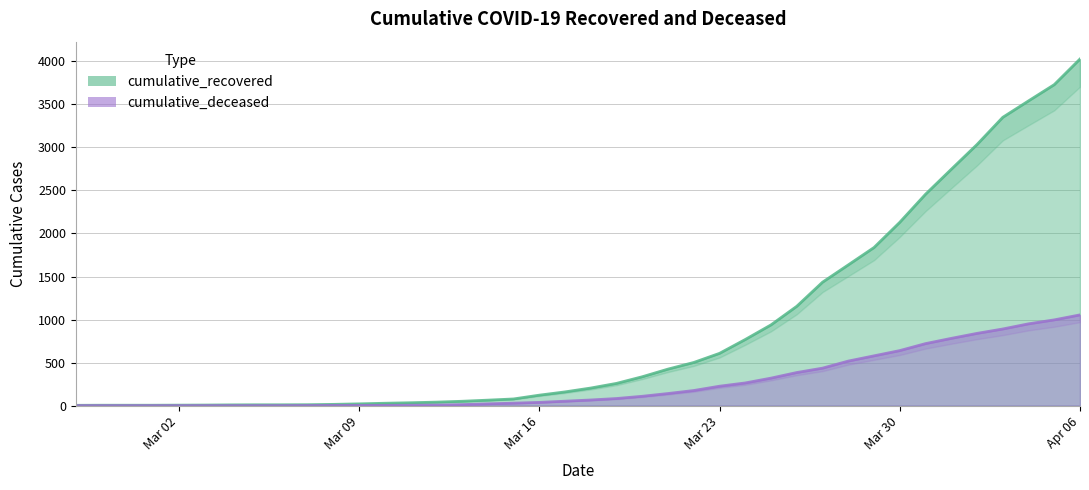

Which category has the highest value in the cumulative_recovered series?

Apr 06